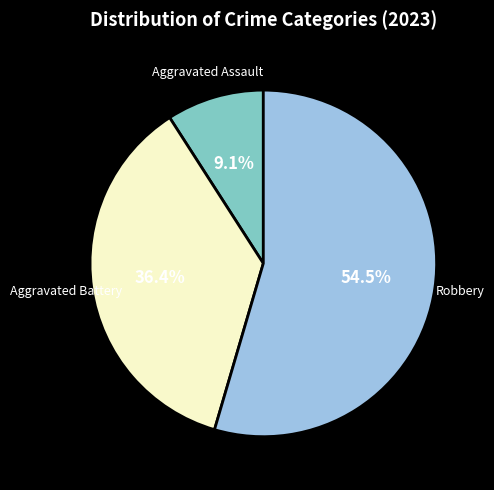

Does any single category account for the majority?

Yes